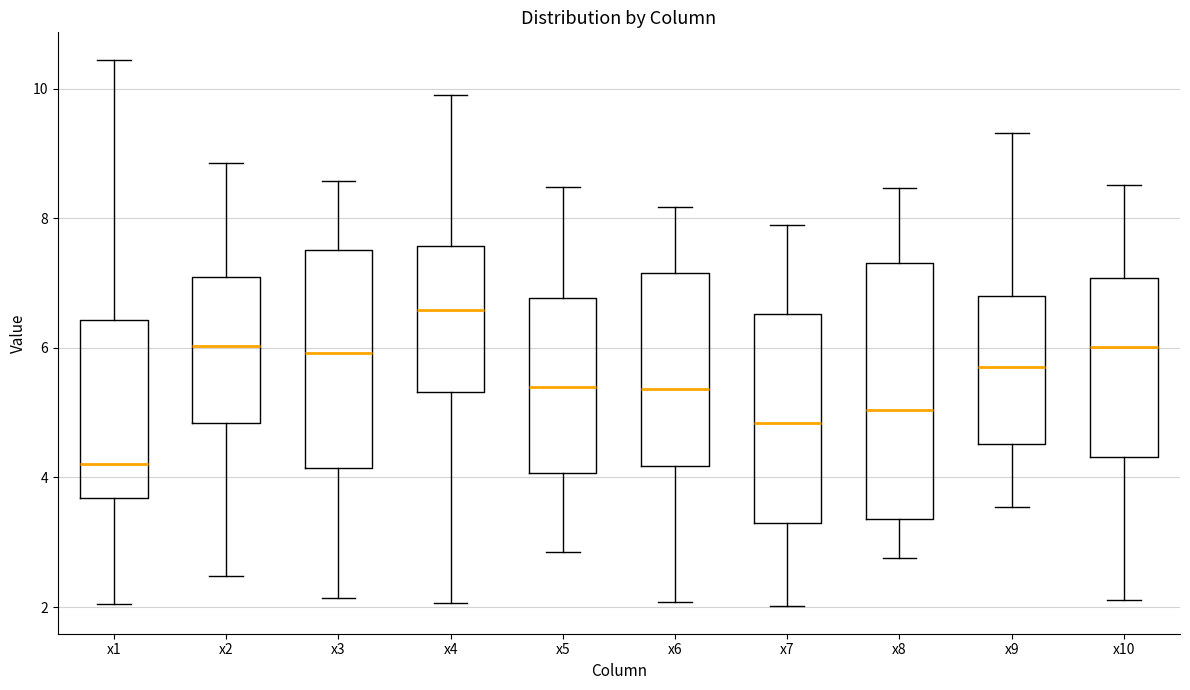

Comparing the boxes themselves (not the whiskers), which one is the tallest?

x8